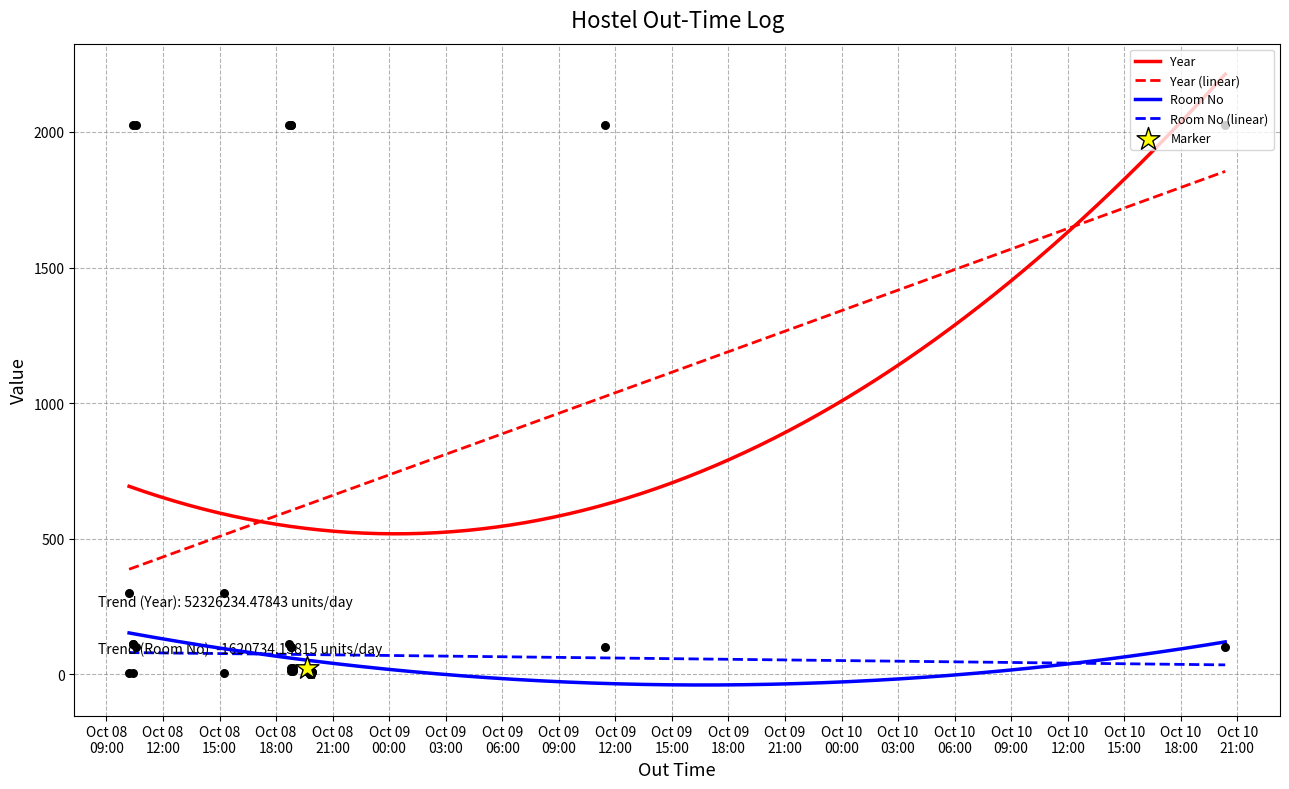

Which series contains the highest Y value?

Year